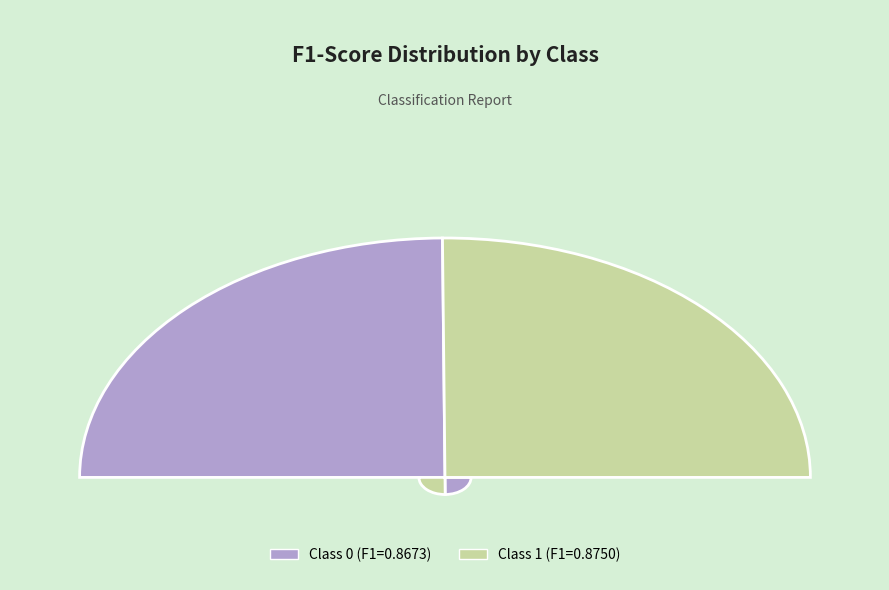

What percentage is the 1 slice, to the nearest percent?

50%